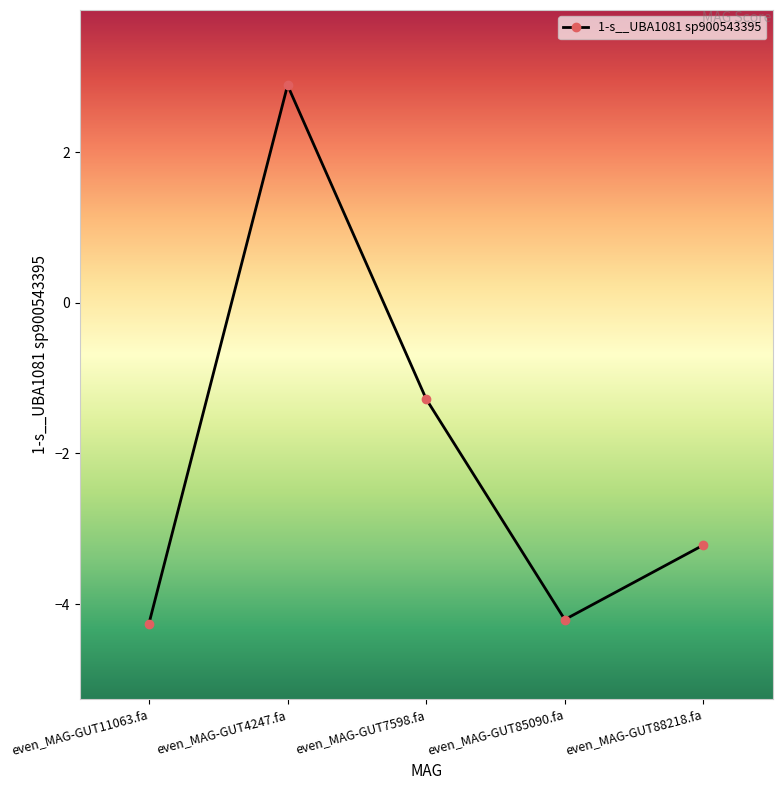

What is the maximum value shown in the chart?

2.9